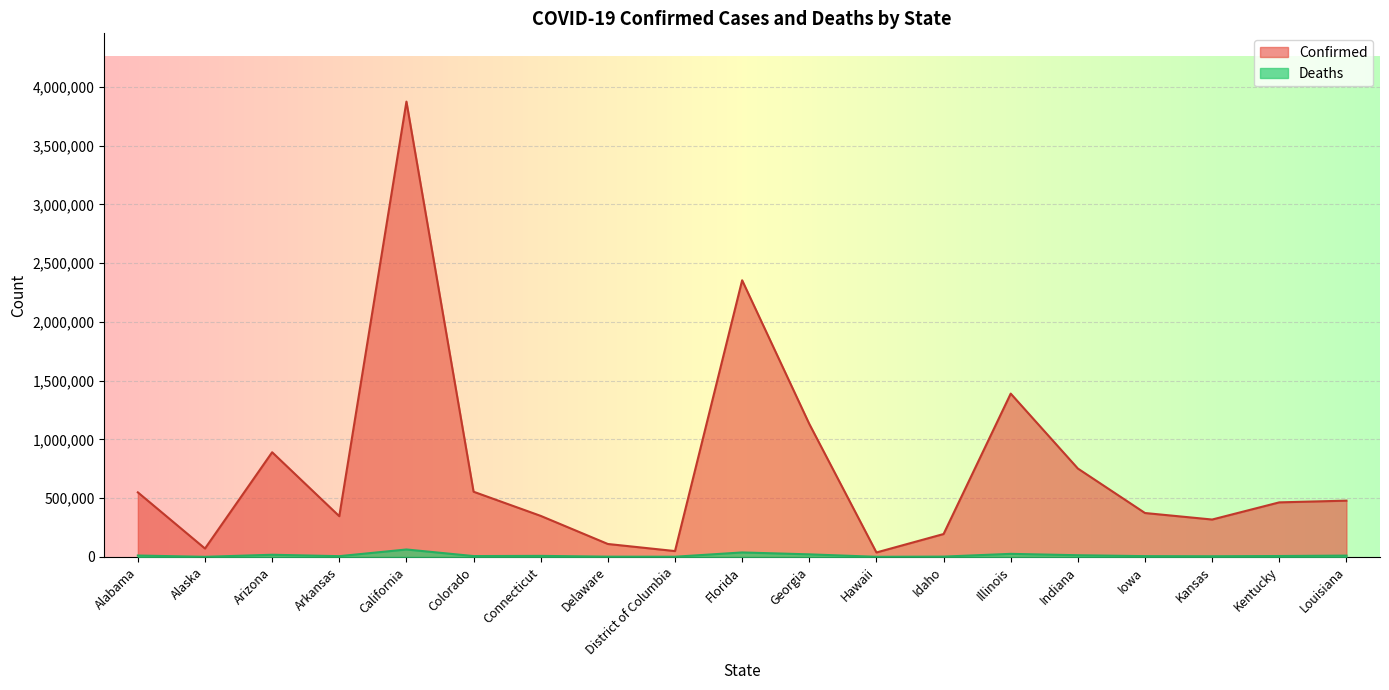

What are all the series names shown in the legend?

Confirmed, Deaths